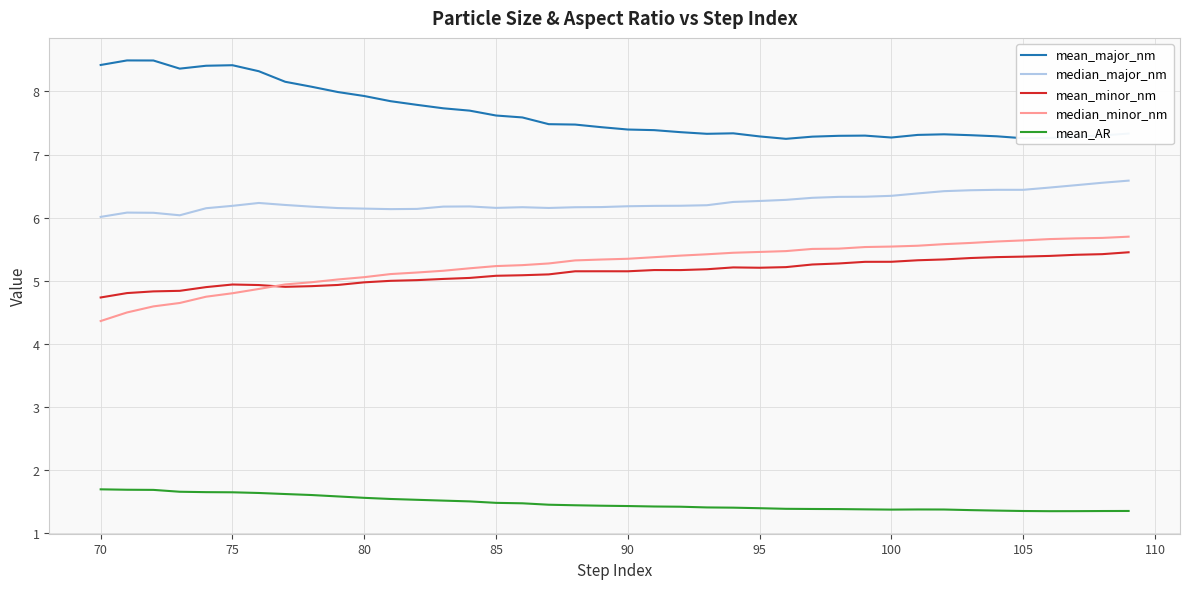

True or false: mean_major_nm and mean_AR intersect in this chart.

False